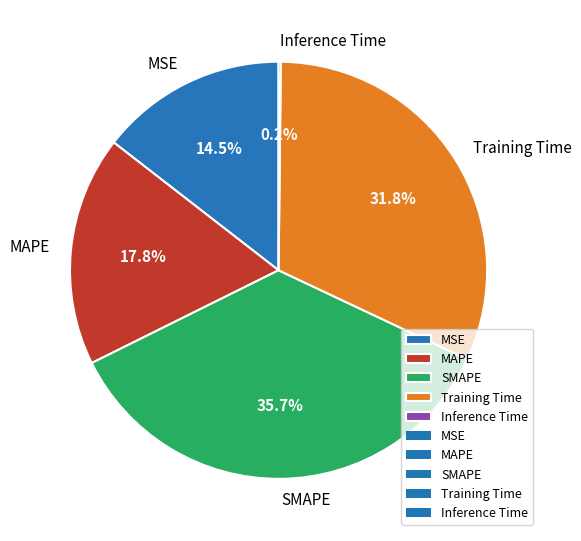

Approximately how many times larger is the value at Training Time compared to SMAPE?

0.9